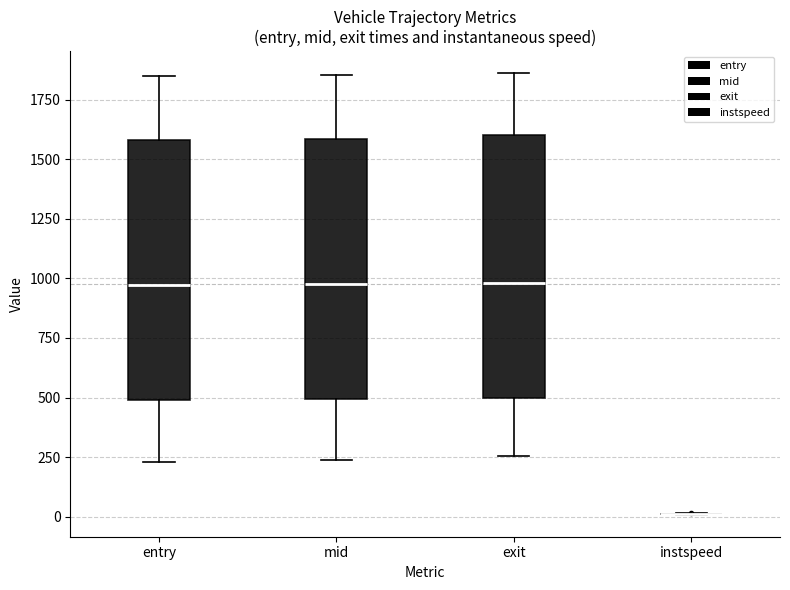

Reading left to right, transcribe this box plot: for each box, give where its median line is, the range the box spans, and where its two whiskers end, as read against the y-axis. The values are not printed on the chart, so give them approximately, as read against the axis.

entry: median 950, box 500 to 1600, whiskers 250 to 1850
mid: median 1000, box 500 to 1600, whiskers 250 to 1850
exit: median 1000, box 500 to 1600, whiskers 250 to 1850
instspeed: box collapsed to a line at 0, whiskers 0 to 0